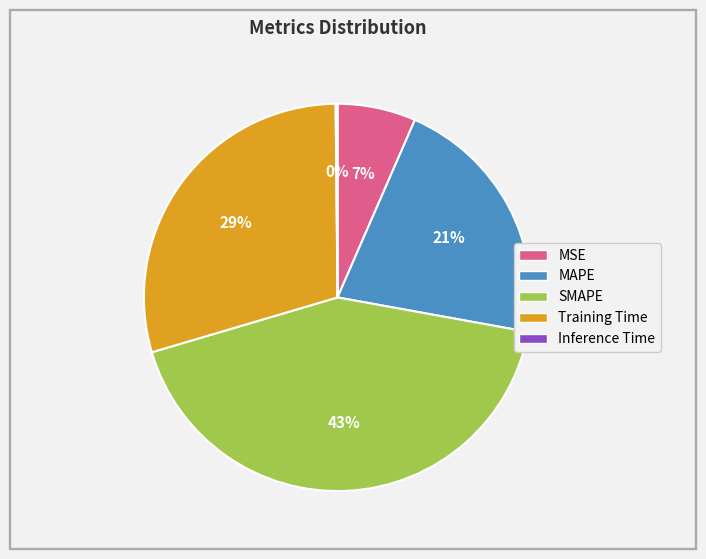

The Training Time slice represents 44% of the pie. True or false?

False